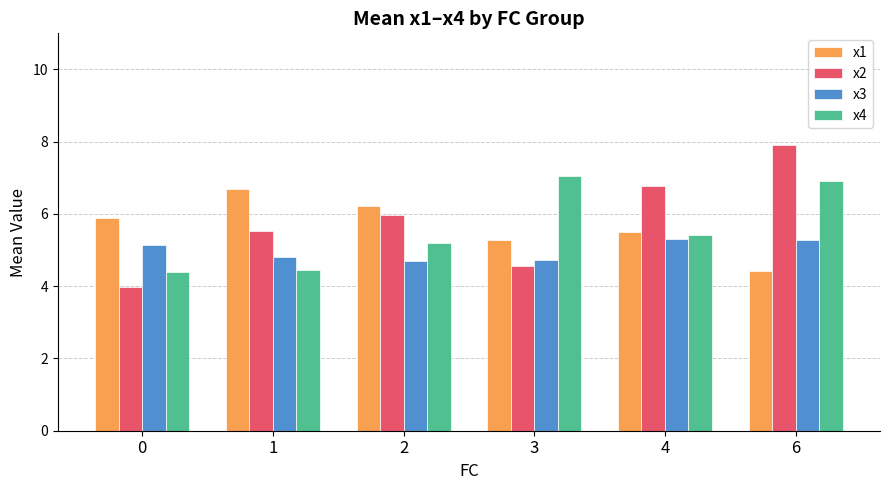

Which series changed the most between 3 and 4?

x2